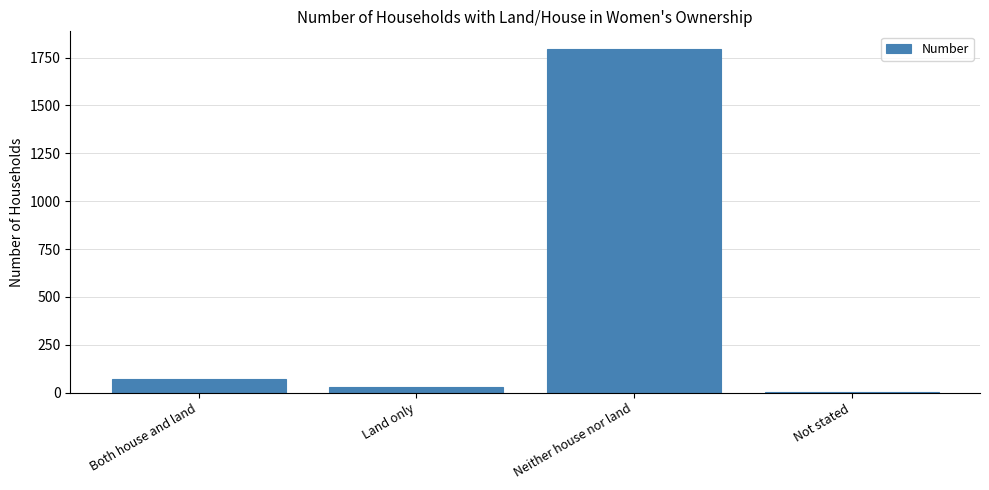

Reading left to right, list all the values displayed in this chart.

Both house and land=69	Land only=32	Neither house nor land=1797	Not stated=5